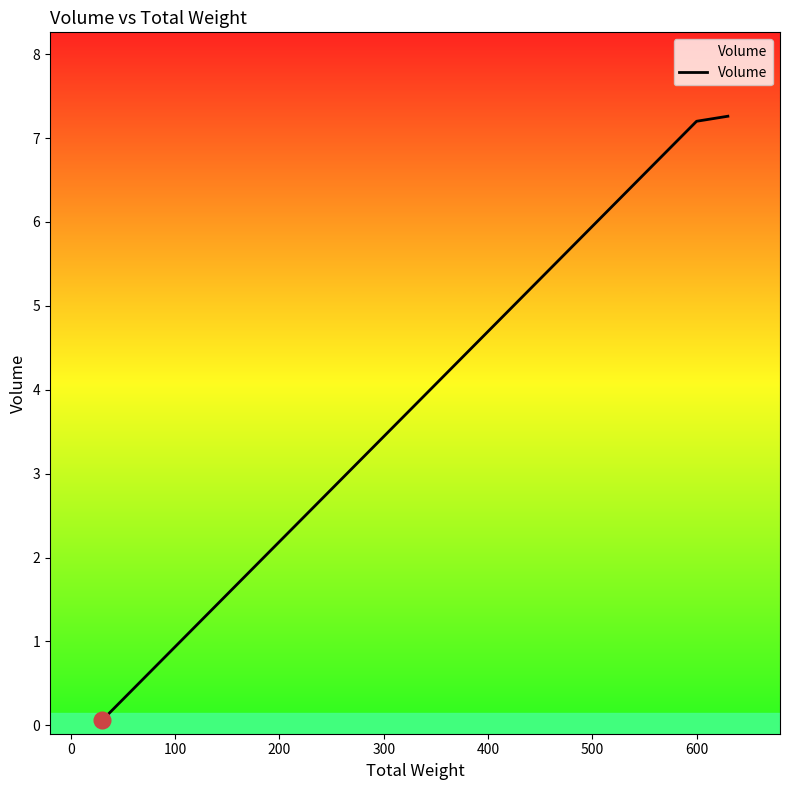

What is the maximum value shown in the chart?

7.3